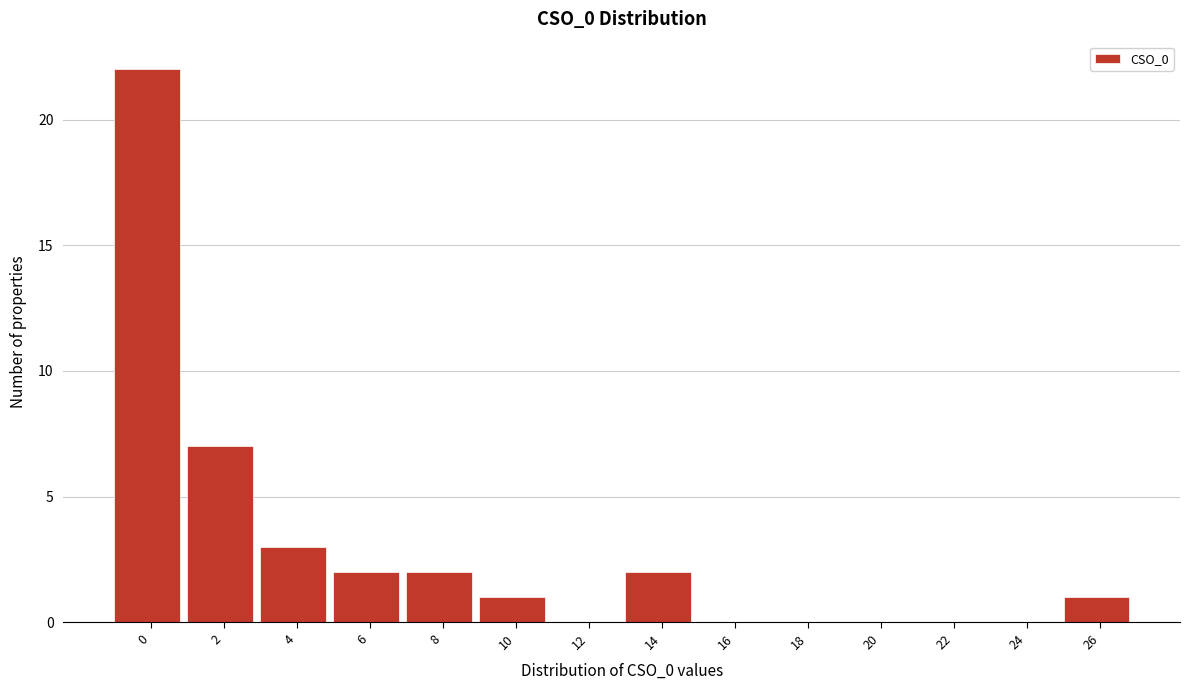

Reading left to right, list all the values displayed in this chart.

0=22	2=7	4=3	6=2	8=2	10=1	12=0	14=2	16=0	18=0	20=0	22=0	24=0	26=1